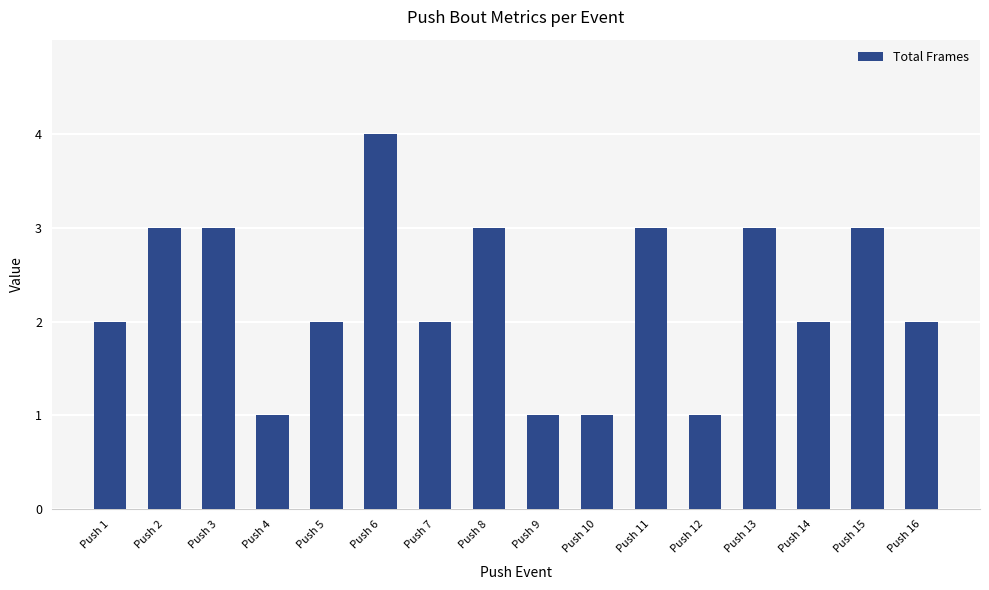

What is the sum of all values?

36